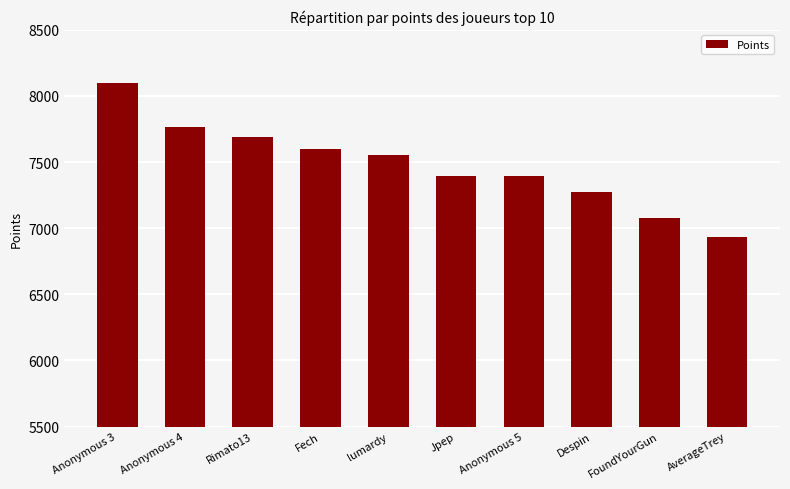

What is the difference between the values at AverageTrey and lumardy?

621